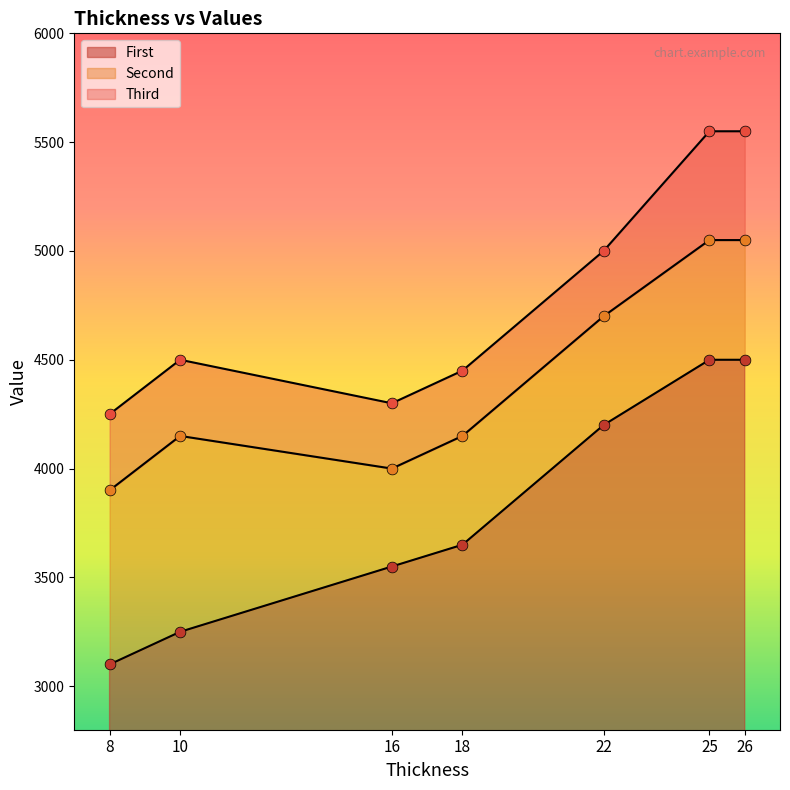

At how many categories does at least one series exceed 4526?

3